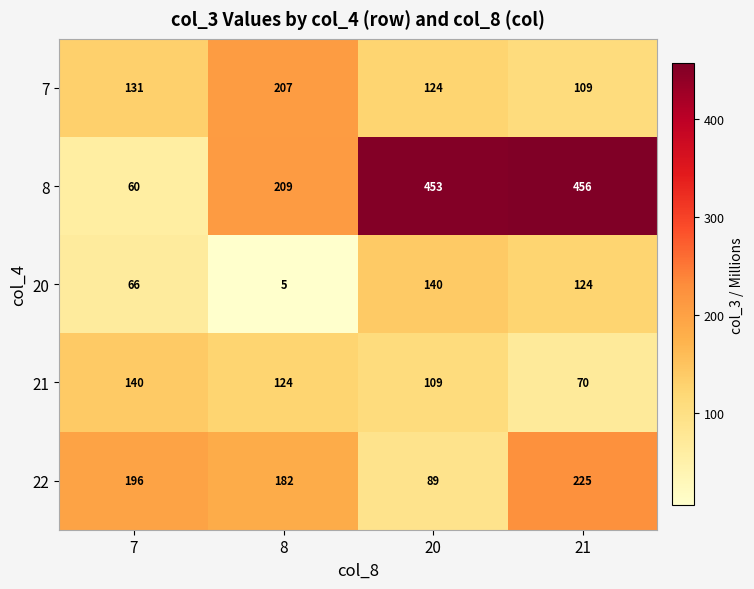

What is the total value across all series at 7?

593